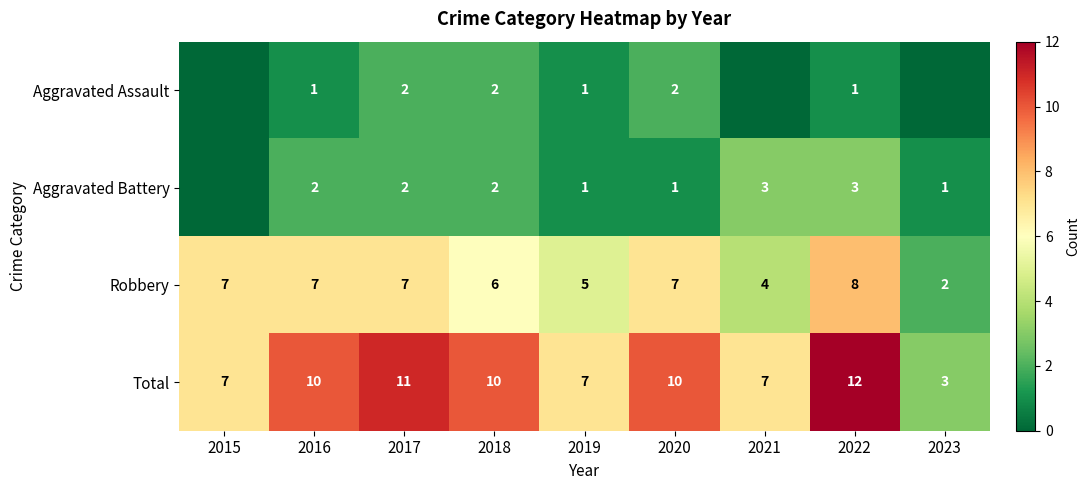

What is the difference between the highest and lowest values at 2020?

9